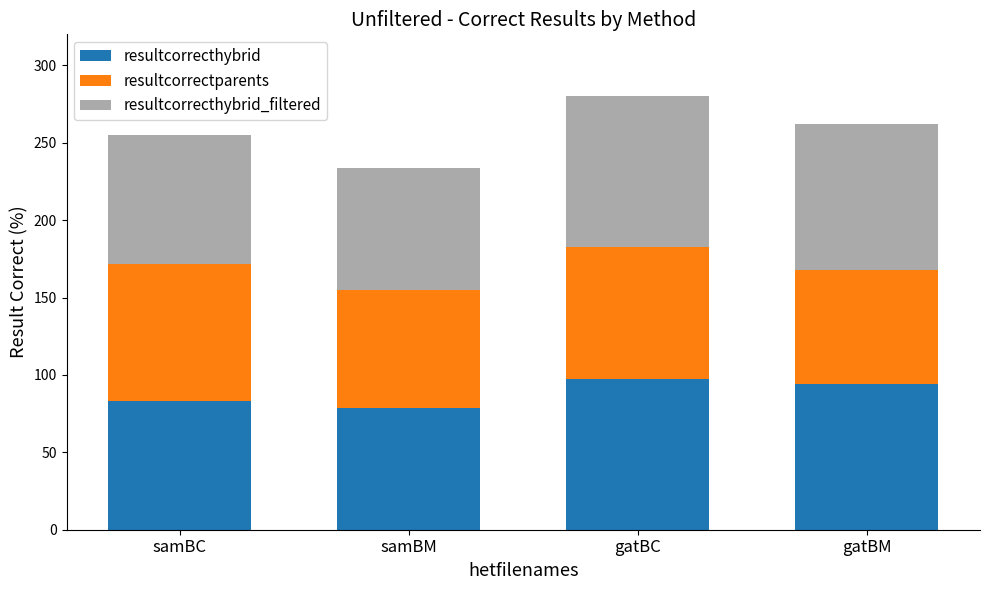

What is the sum of all resultcorrecthybrid values?

353.6